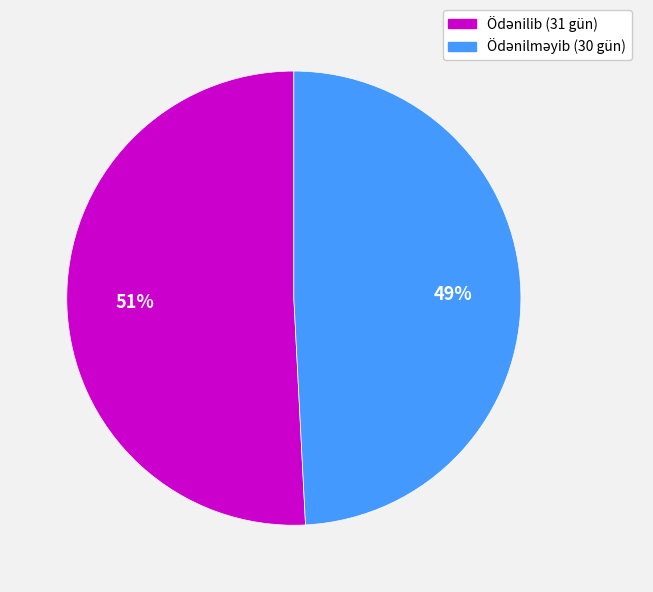

Is there any slice that represents more than half of the pie?

Yes